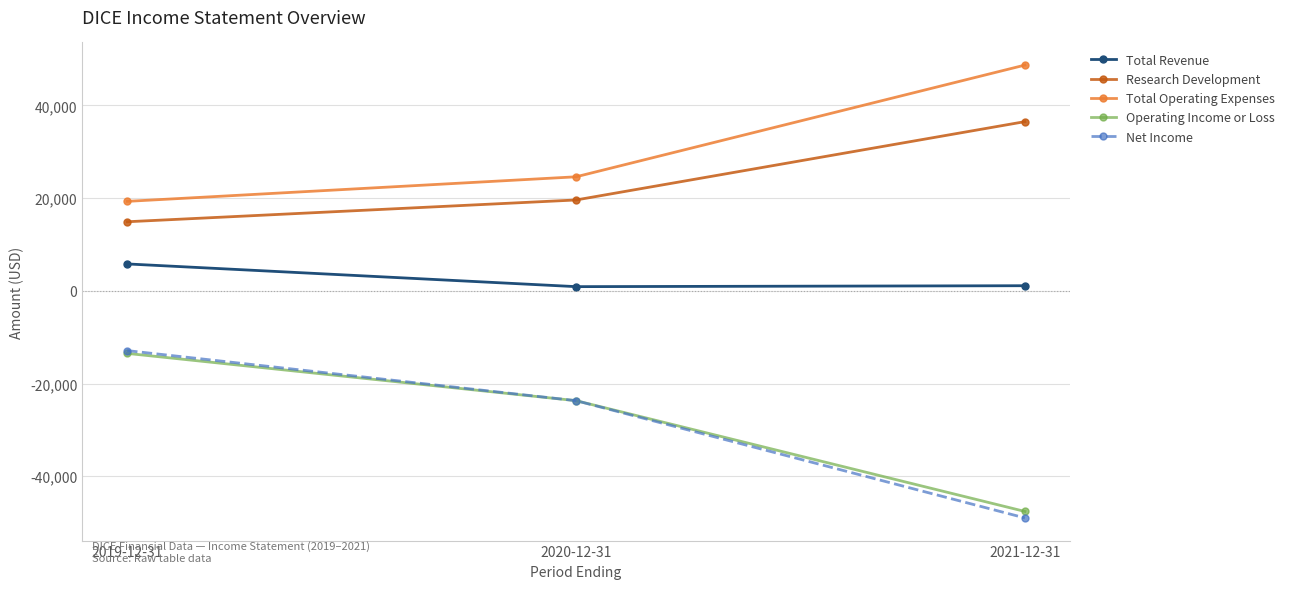

Rank the categories by Research Development value from highest to lowest.

2021-12-31, 2020-12-31, 2019-12-31